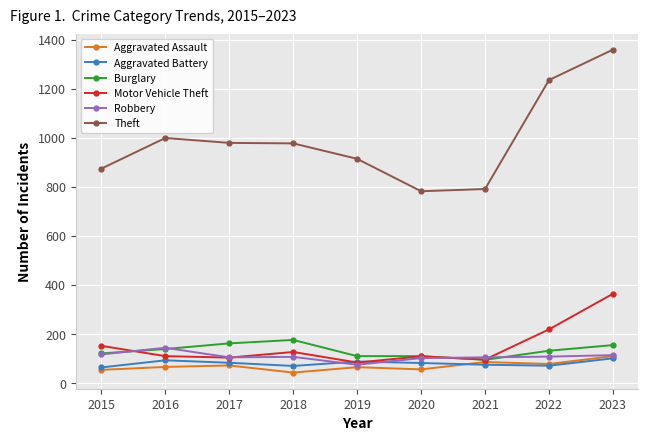

What is the value of the Motor Vehicle Theft point at the 3rd from the left?

104